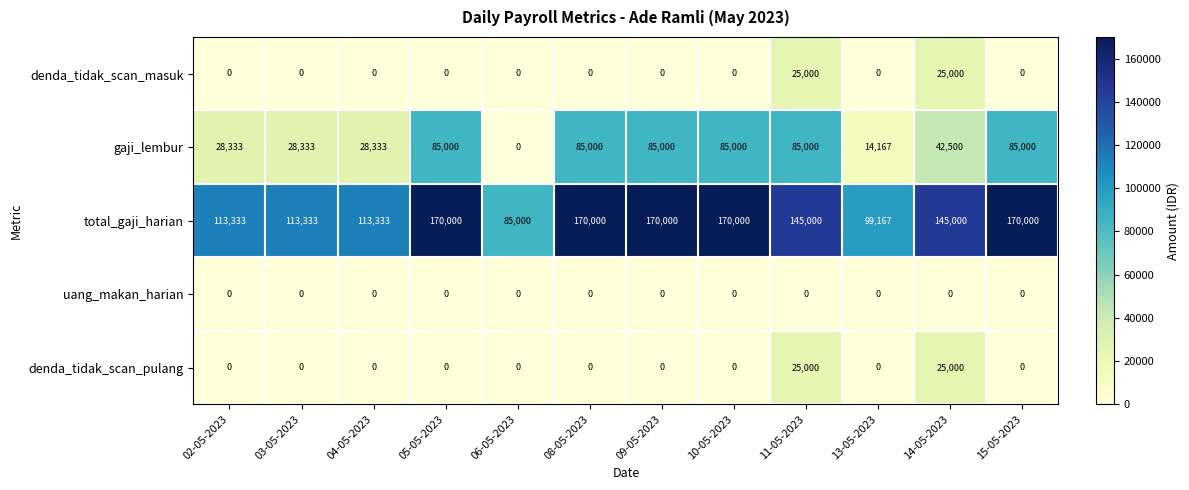

At which label does total_gaji_harian reach its minimum?

06-05-2023